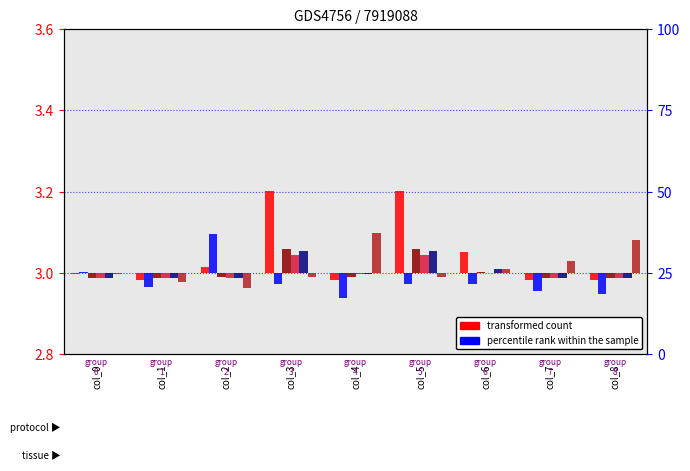

Between col_5 and col_7, which is larger?

col_5